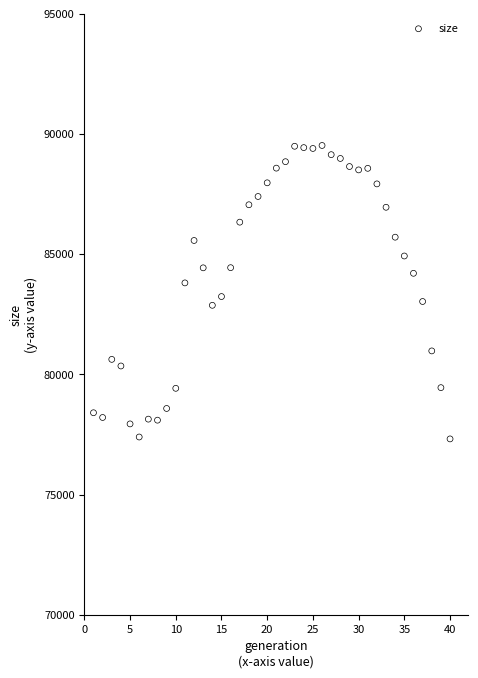

What is the range of X values (max minus min)?

39